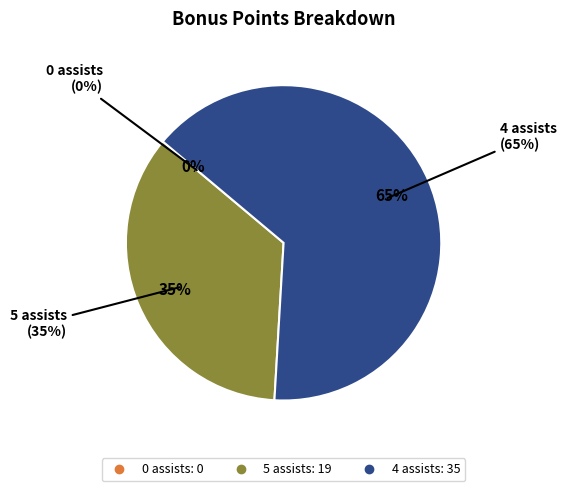

True or false: 5 assists accounts for 35% of the total.

True